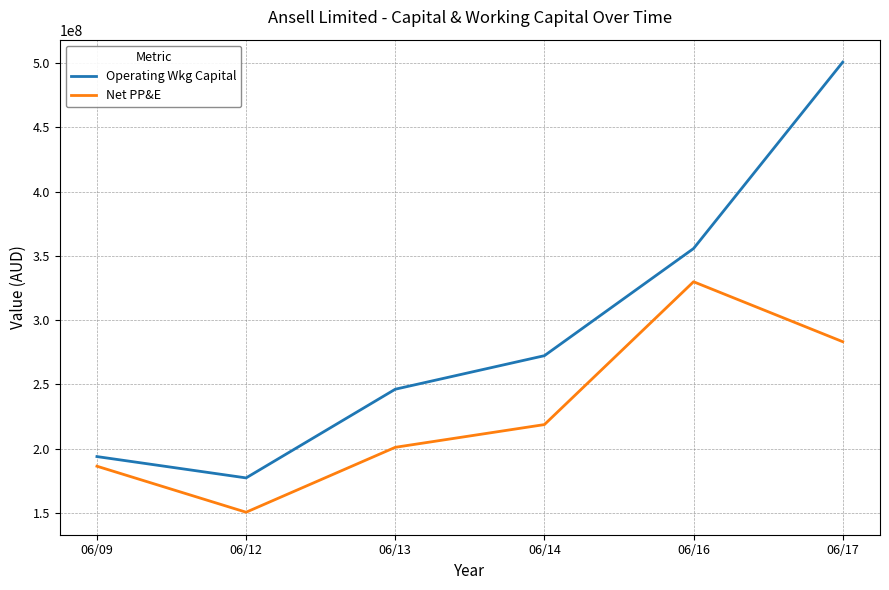

True or false: Net PP&E has a value of 574683615 at 06/16.

False